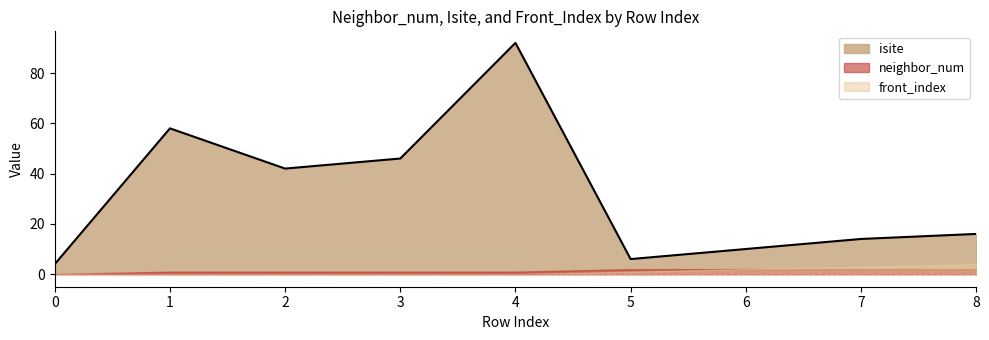

Which series has the largest range (max minus min)?

isite